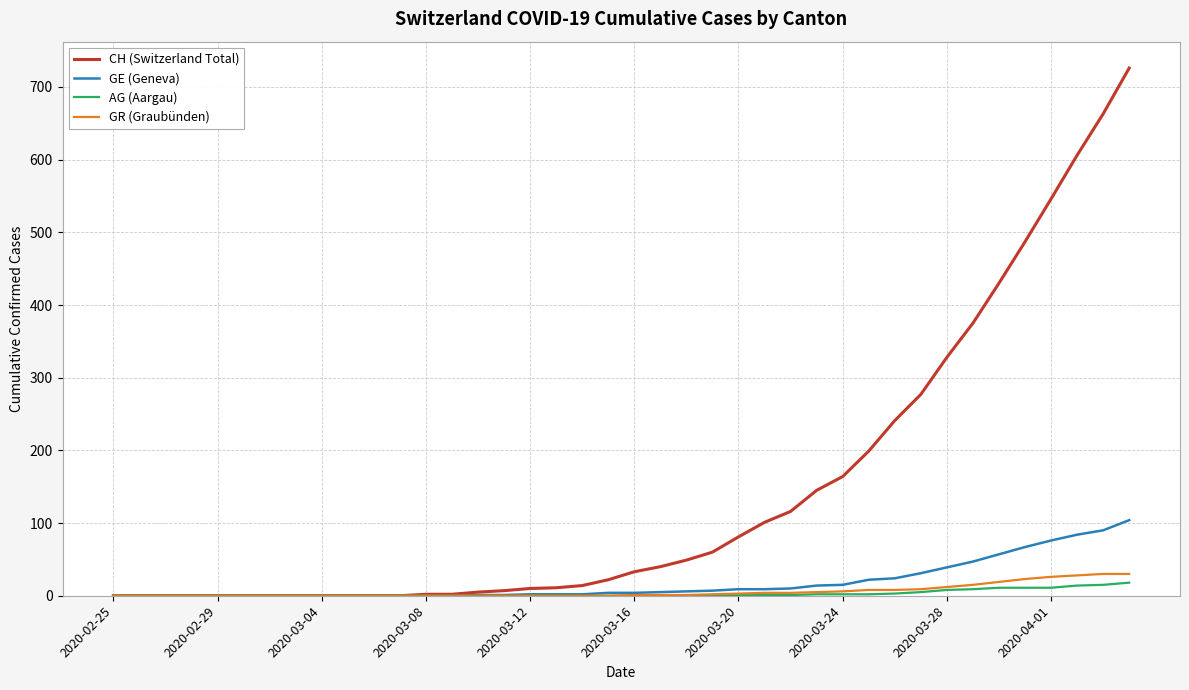

What is the maximum value shown in the chart?

726